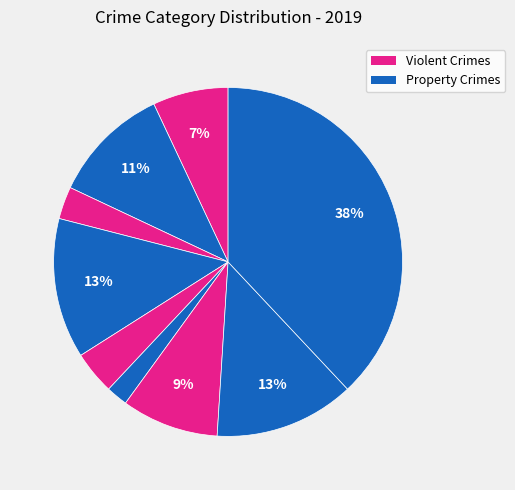

Does any single category account for the majority?

No